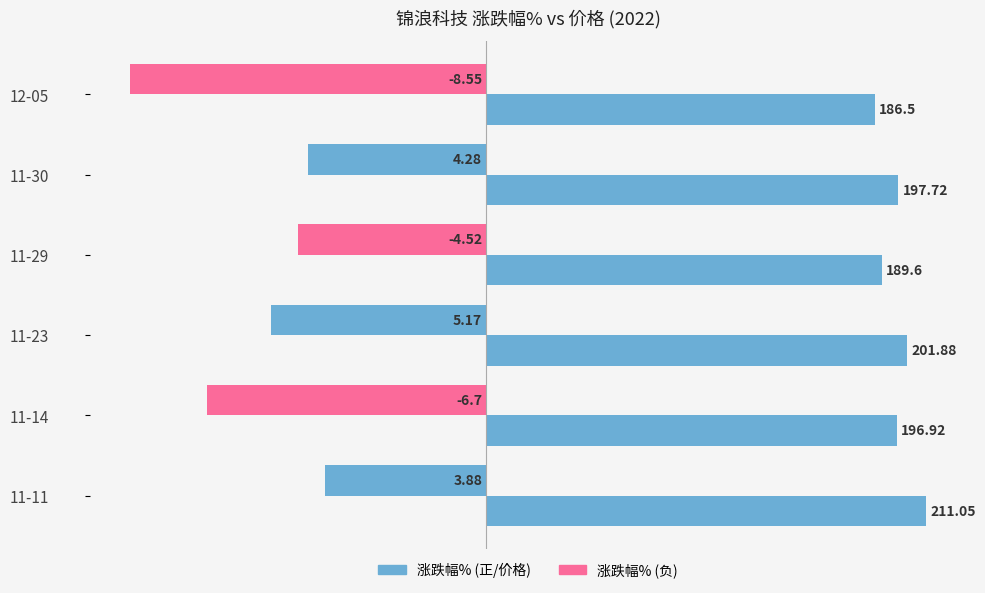

Are the bars horizontal?

Yes